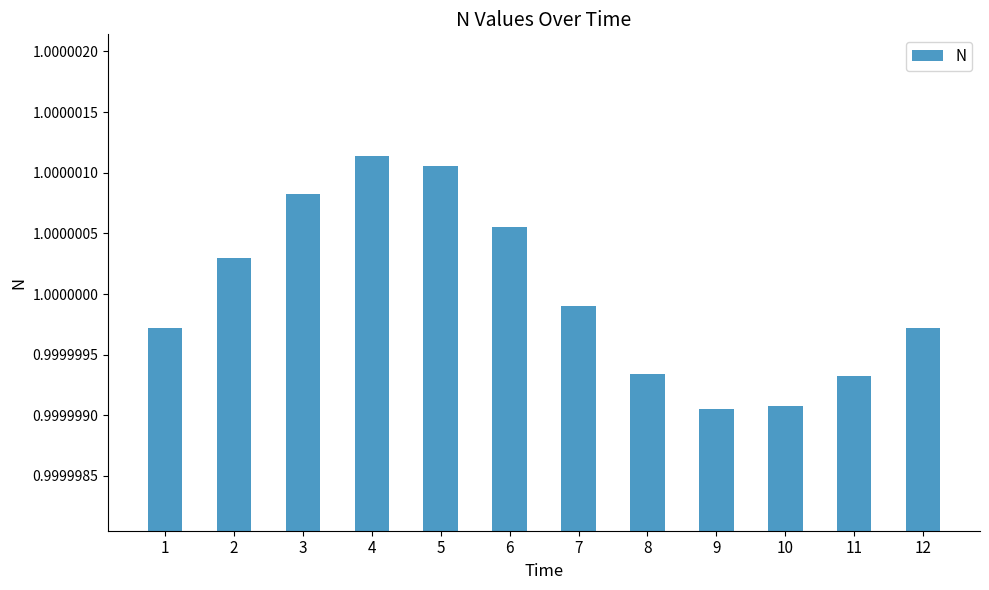

Which category has the highest value across all series?

4